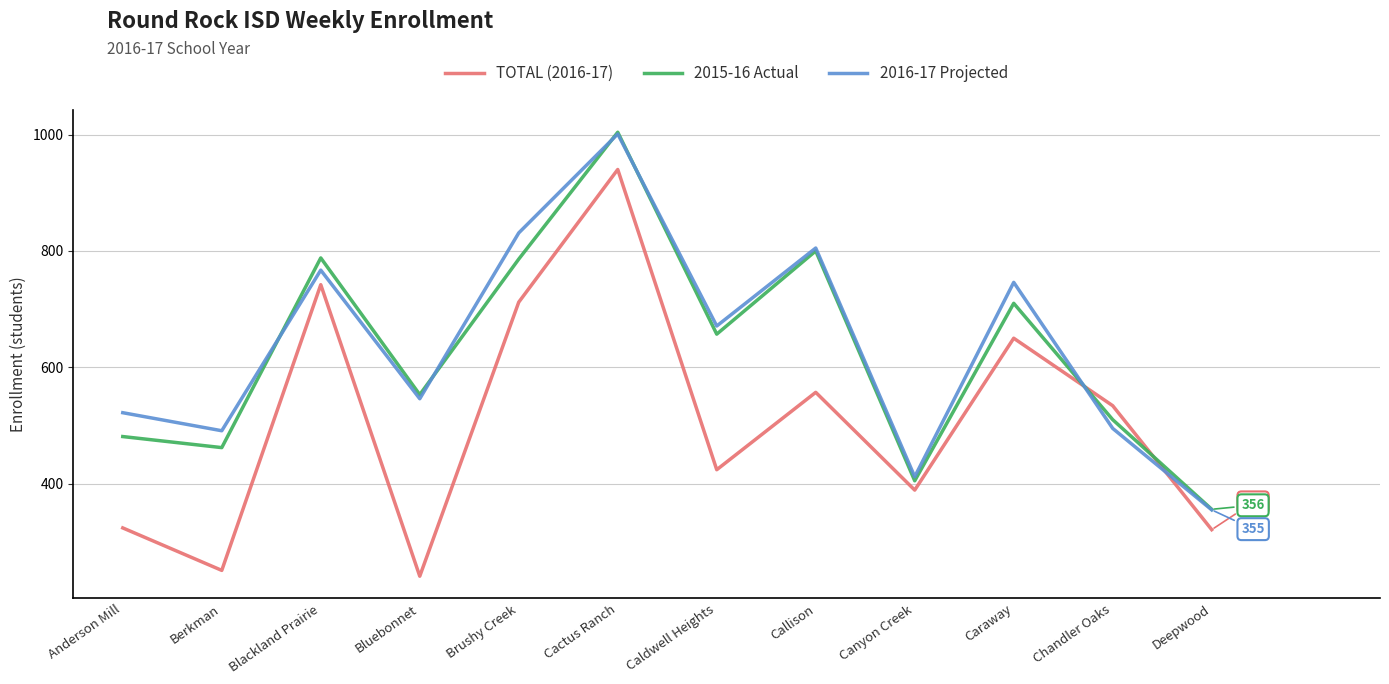

Which series ends up on top after the final intersection of 2016-17 Projected and TOTAL (2016-17)?

2016-17 Projected